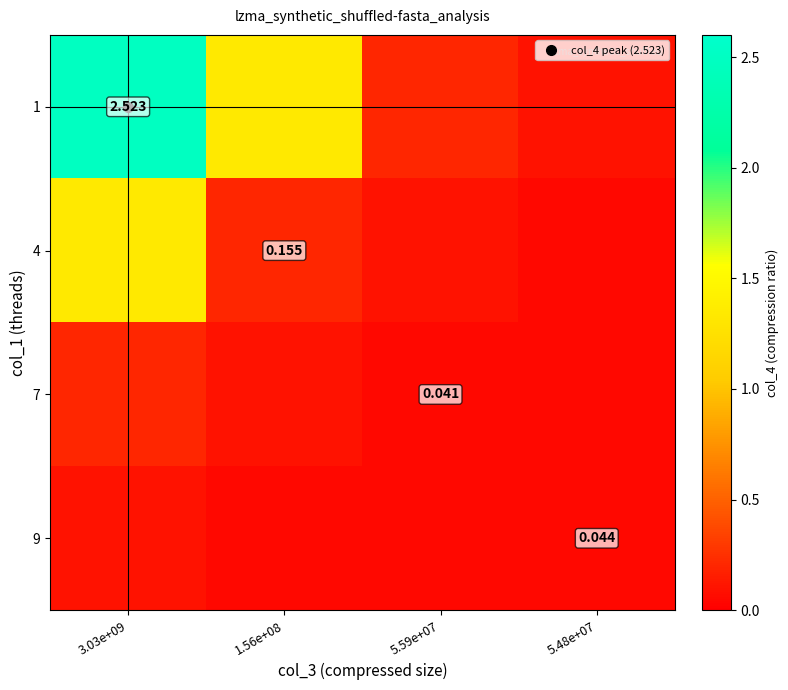

At which category is the sum across all series the highest?

3.03e+09